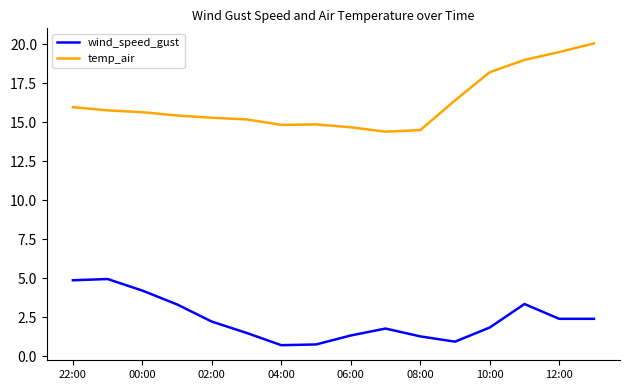

What is the difference between the maximum and minimum values in the wind_speed_gust series?

4.2